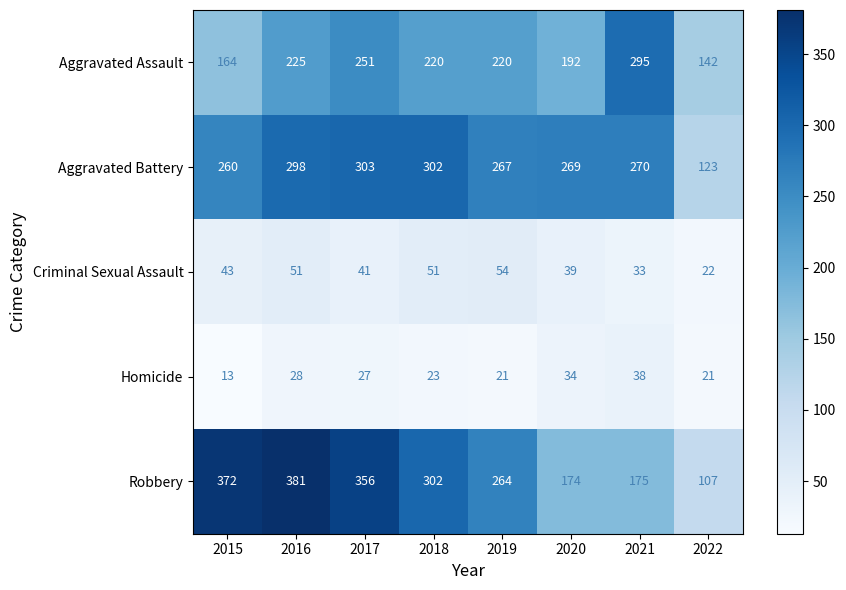

Between 2017 and 2019, which series saw the biggest shift?

Robbery